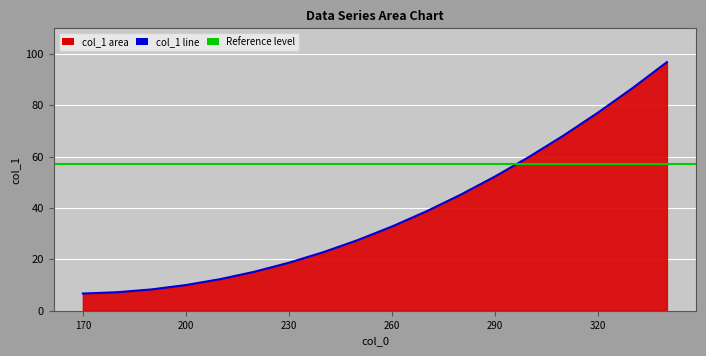

What is the sum of all values?

686.7